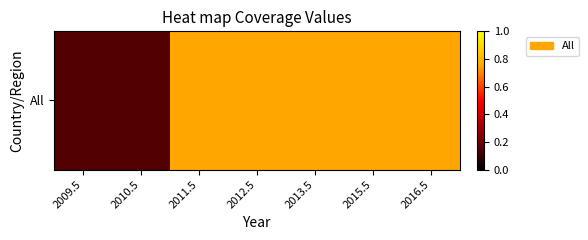

What is the difference between the maximum and minimum values?

0.6